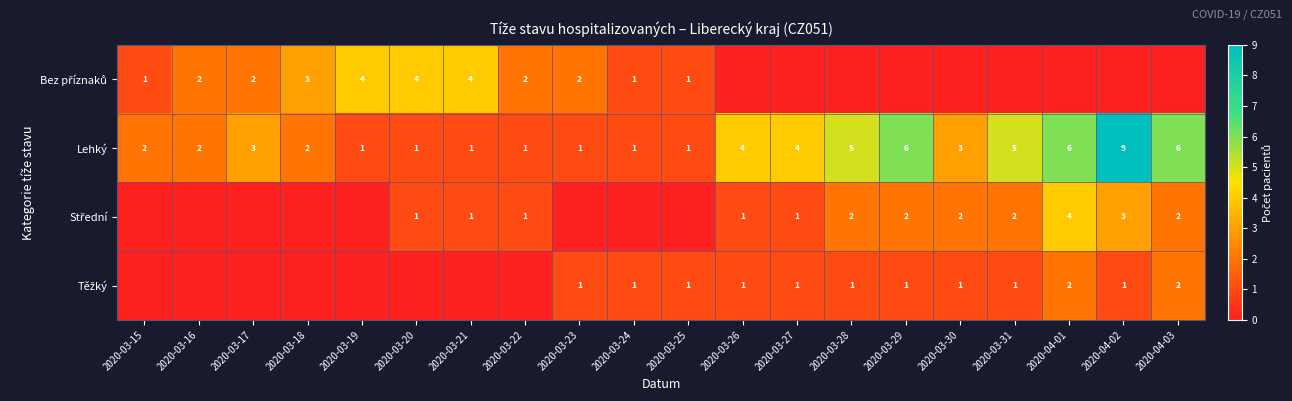

Is it true that Lehký equals 2 at 2020-03-15?

True